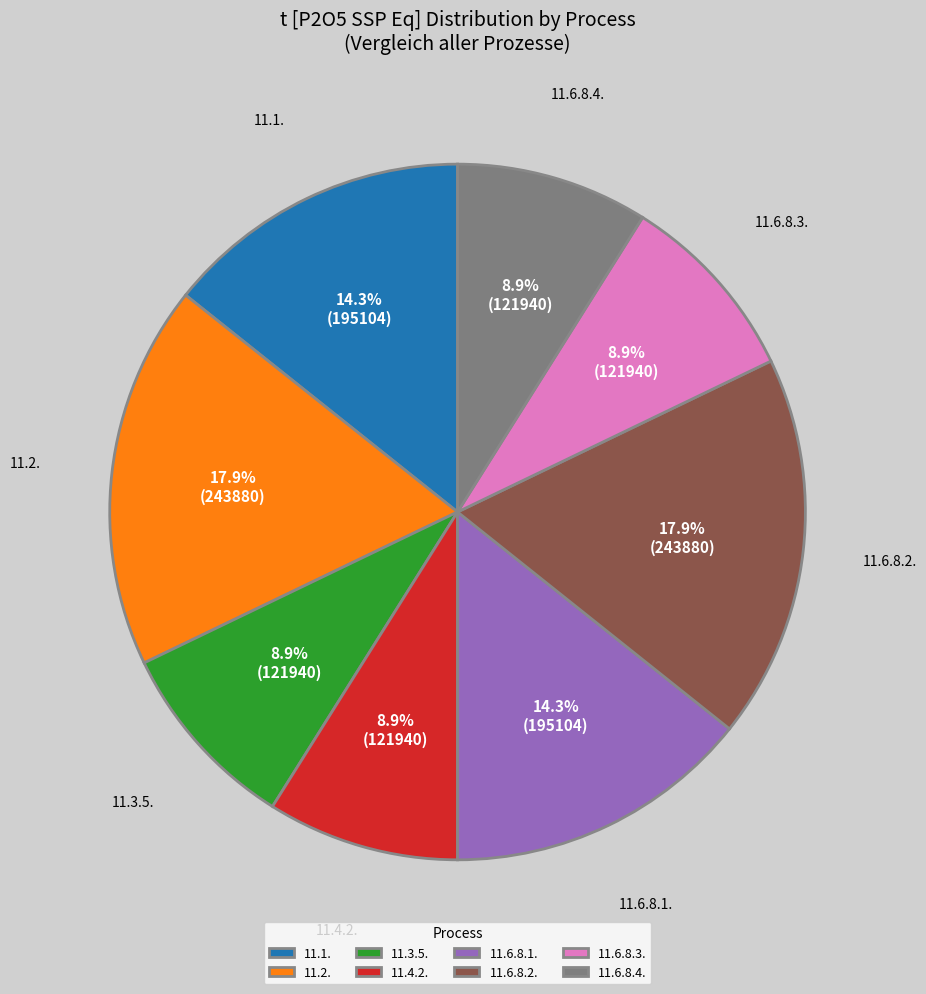

Do 11.1. and 11.6.8.1. together represent more than half of the pie?

No